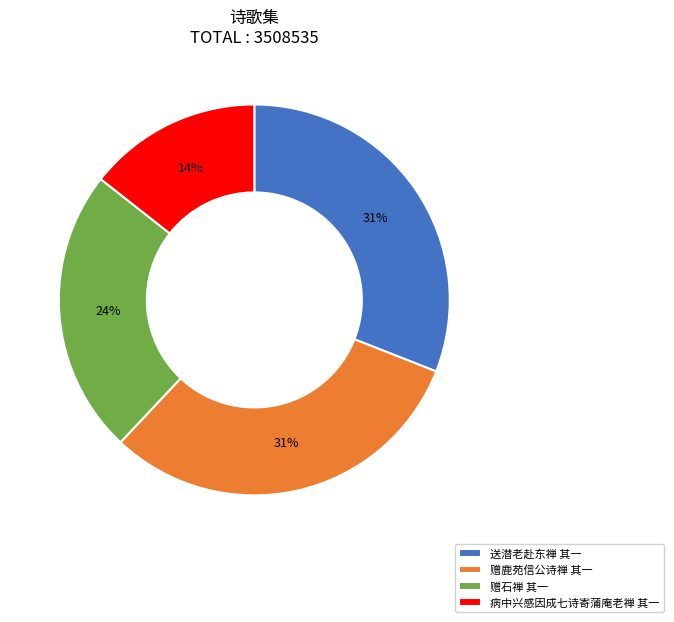

Combined, do 赠石禅 其一 and 赠鹿苑信公诗禅 其一 account for over 50%?

Yes